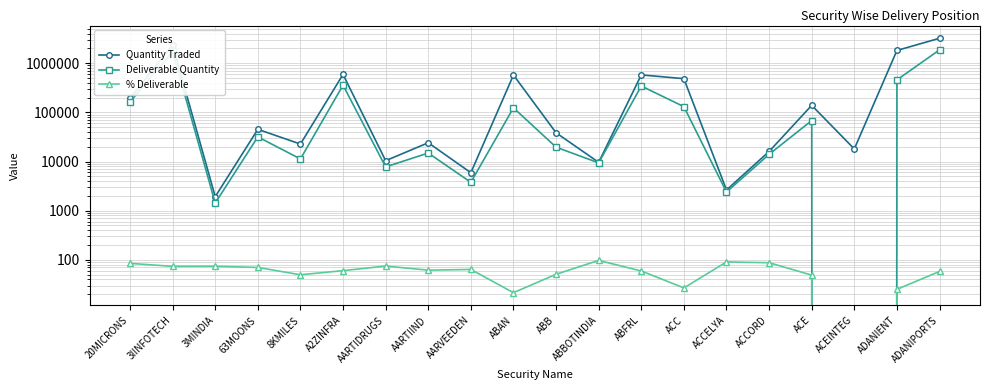

What is the sum of all Quantity Traded values?

10102471.0